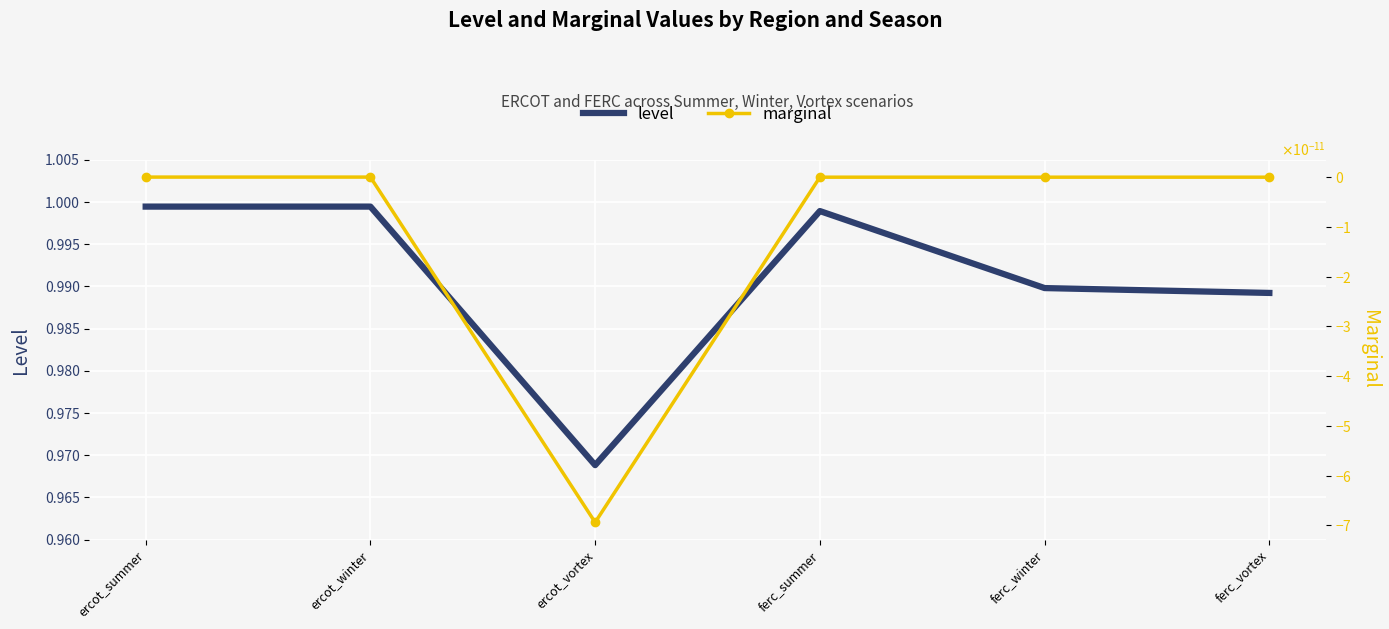

What is the greatest value displayed?

1.0